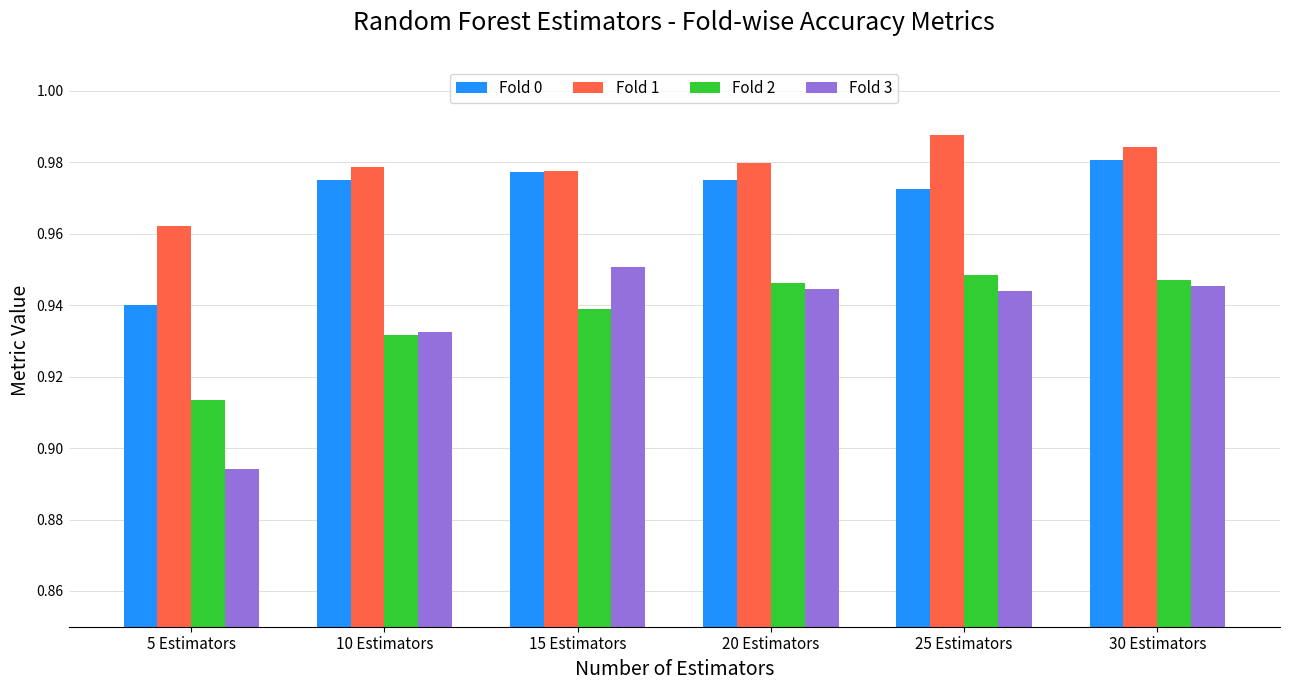

What are all the series names shown in the legend?

Fold 0, Fold 1, Fold 2, Fold 3